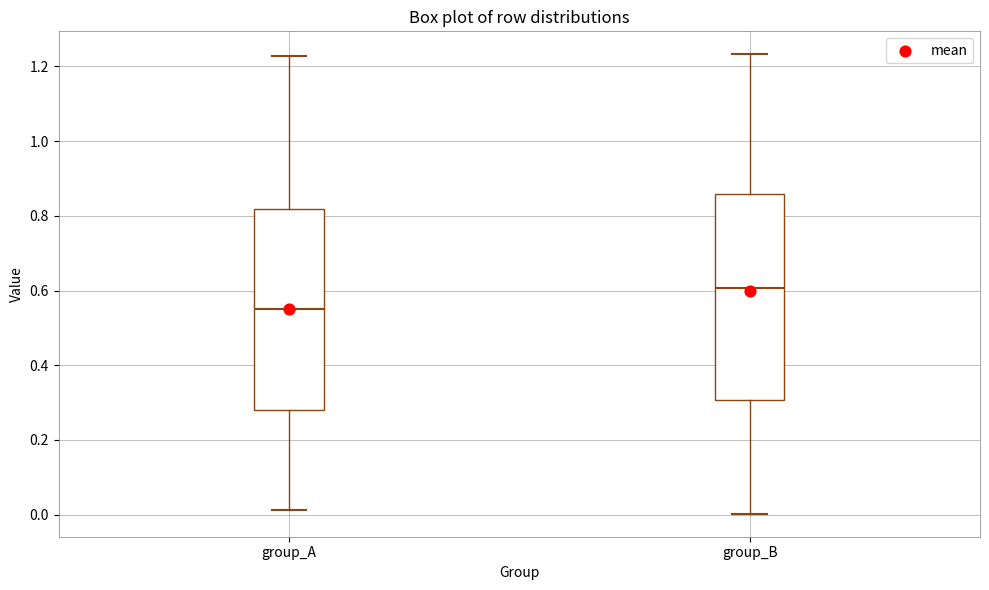

Reading left to right, transcribe this box plot: for each box, give where its median line is, the range the box spans, and where its two whiskers end, as read against the y-axis. The values are not printed on the chart, so give them approximately, as read against the axis.

group_A: median 0.54, box 0.28 to 0.82, whiskers 0.02 to 1.22
group_B: median 0.60, box 0.30 to 0.86, whiskers 0.00 to 1.24